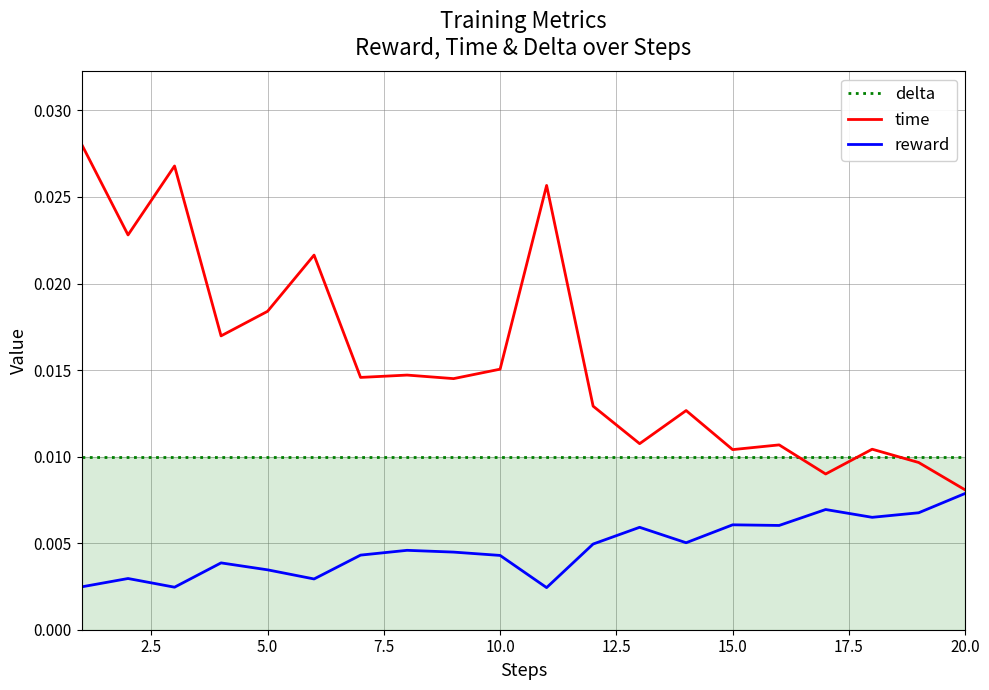

Which series has the widest spread of values?

time